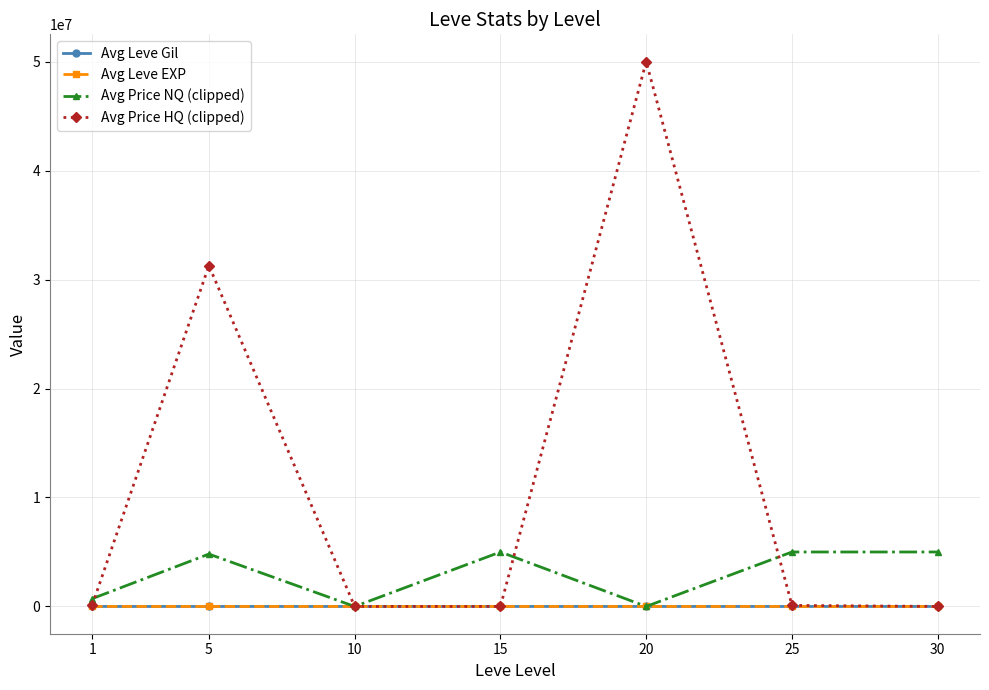

How many data points in Avg Price HQ (clipped) are above 97783?

4